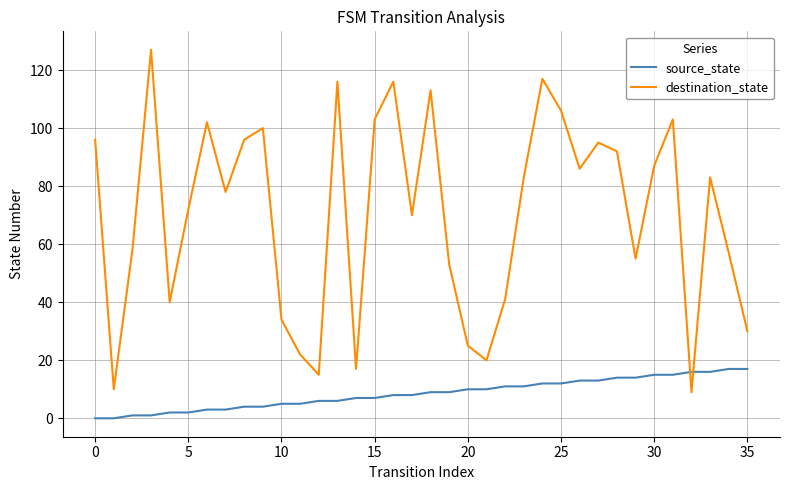

How many intersections are there between destination_state and source_state?

2